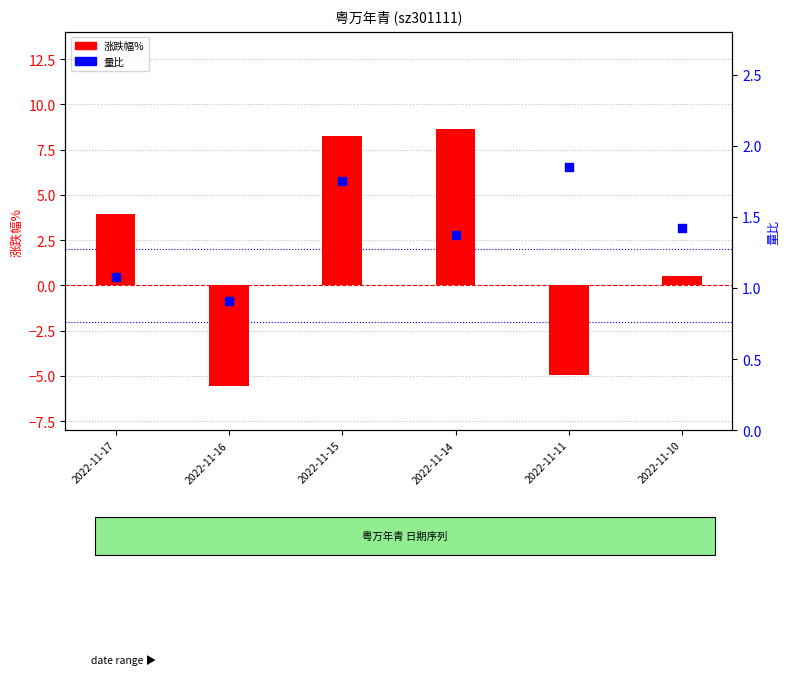

At which category is the sum across all series the highest?

2022-11-15